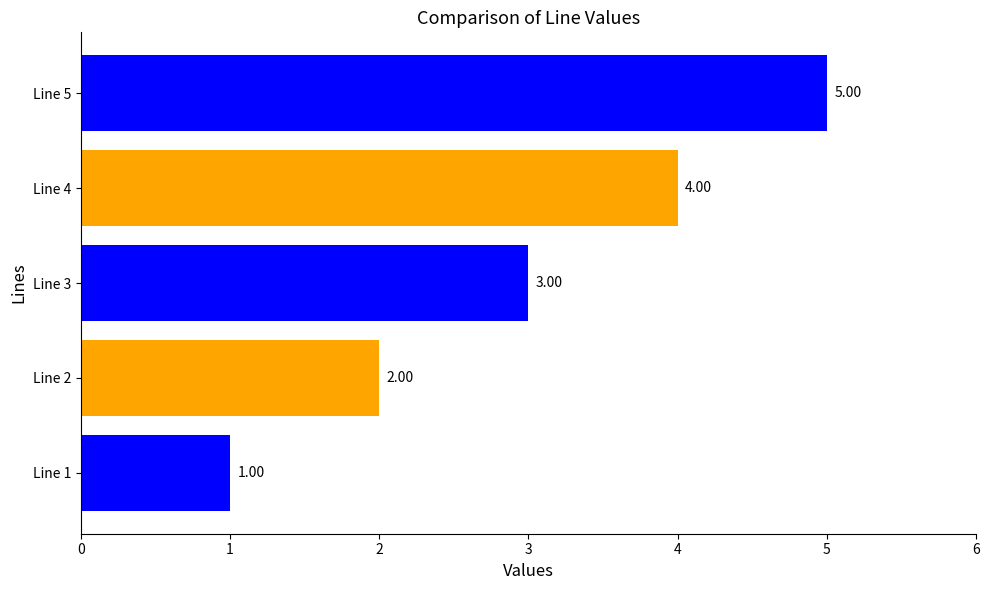

Between Line 1 and Line 2, which is larger?

Line 2